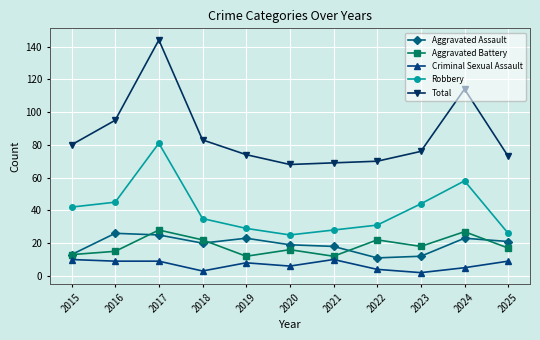

True or false: Aggravated Battery and Robbery cross at least once.

False